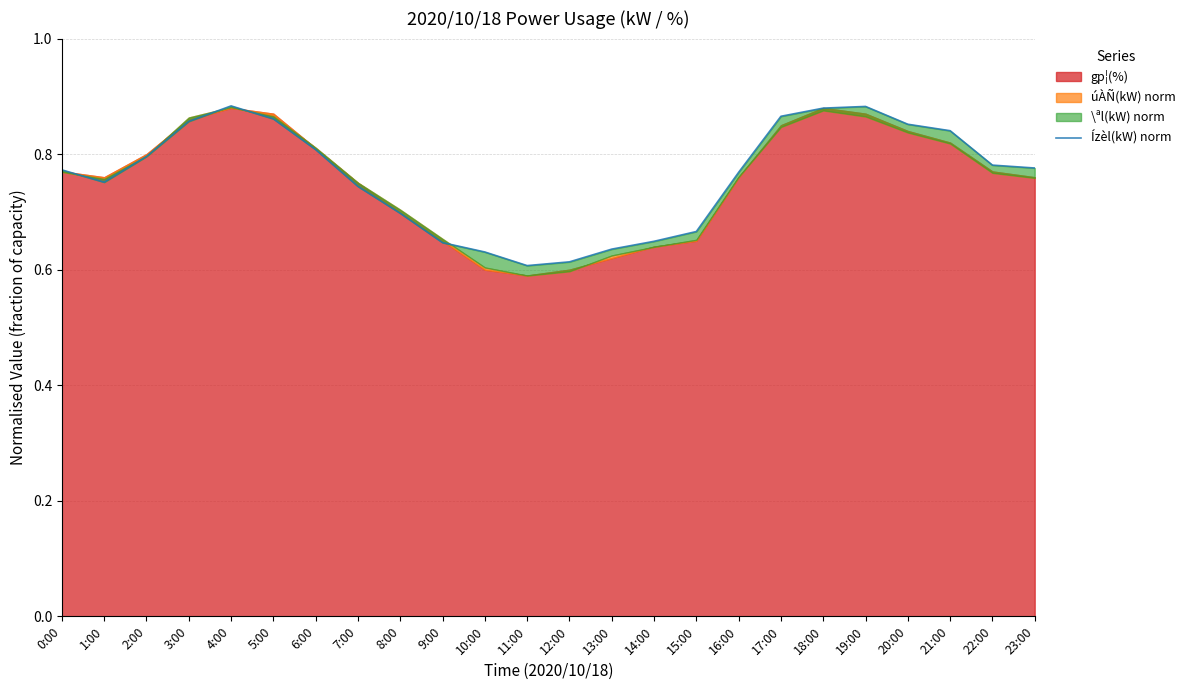

What position from the right is 4:00?

20